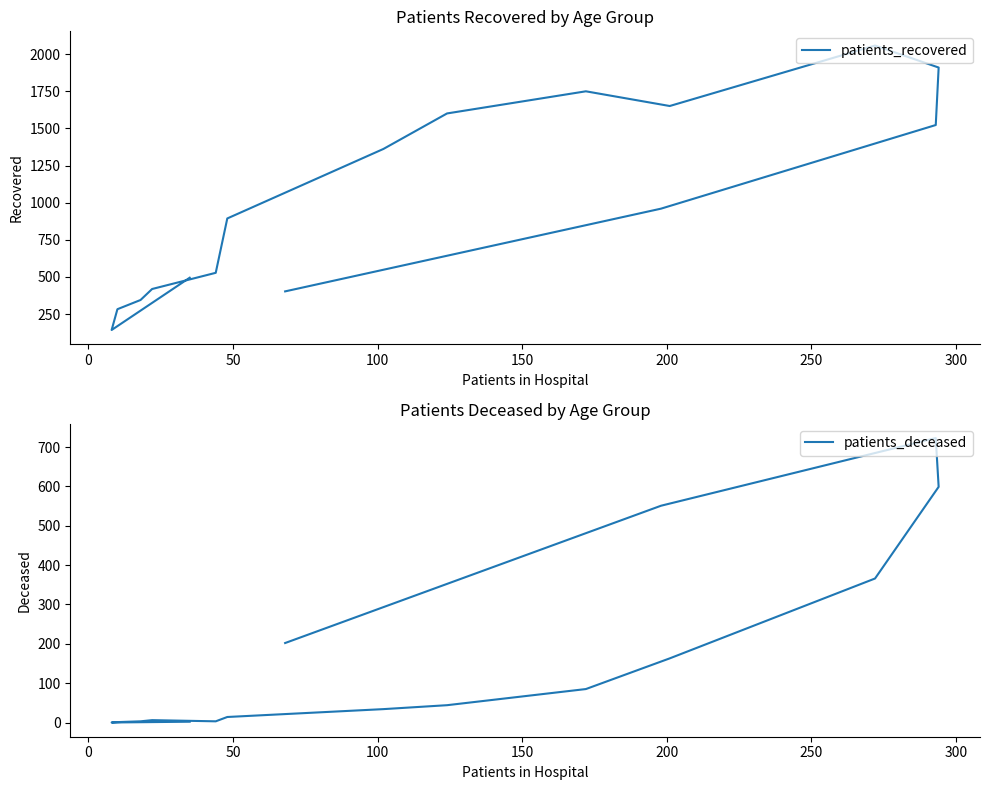

Rank the series by their average value, from highest to lowest.

patients_recovered, patients_deceased